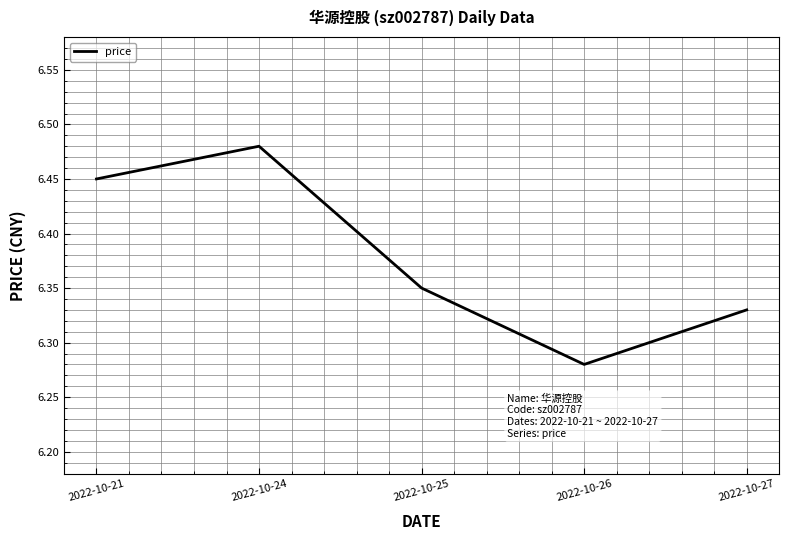

At which category does the data reach its first local valley?

2022-10-26